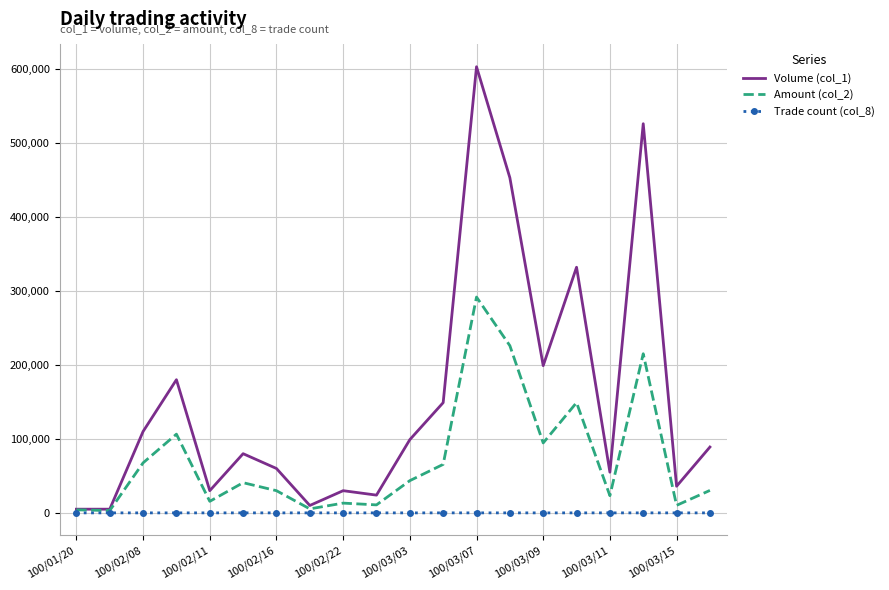

What is the maximum value shown in the chart?

603000